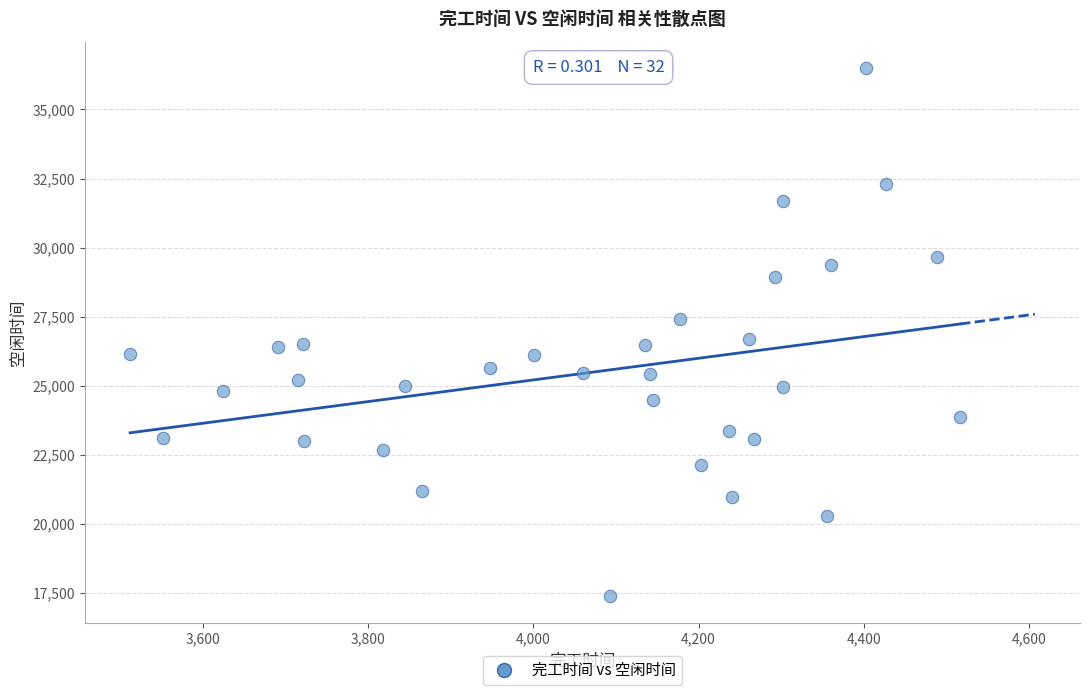

What is the range of Y values (max minus min)?

19130.8